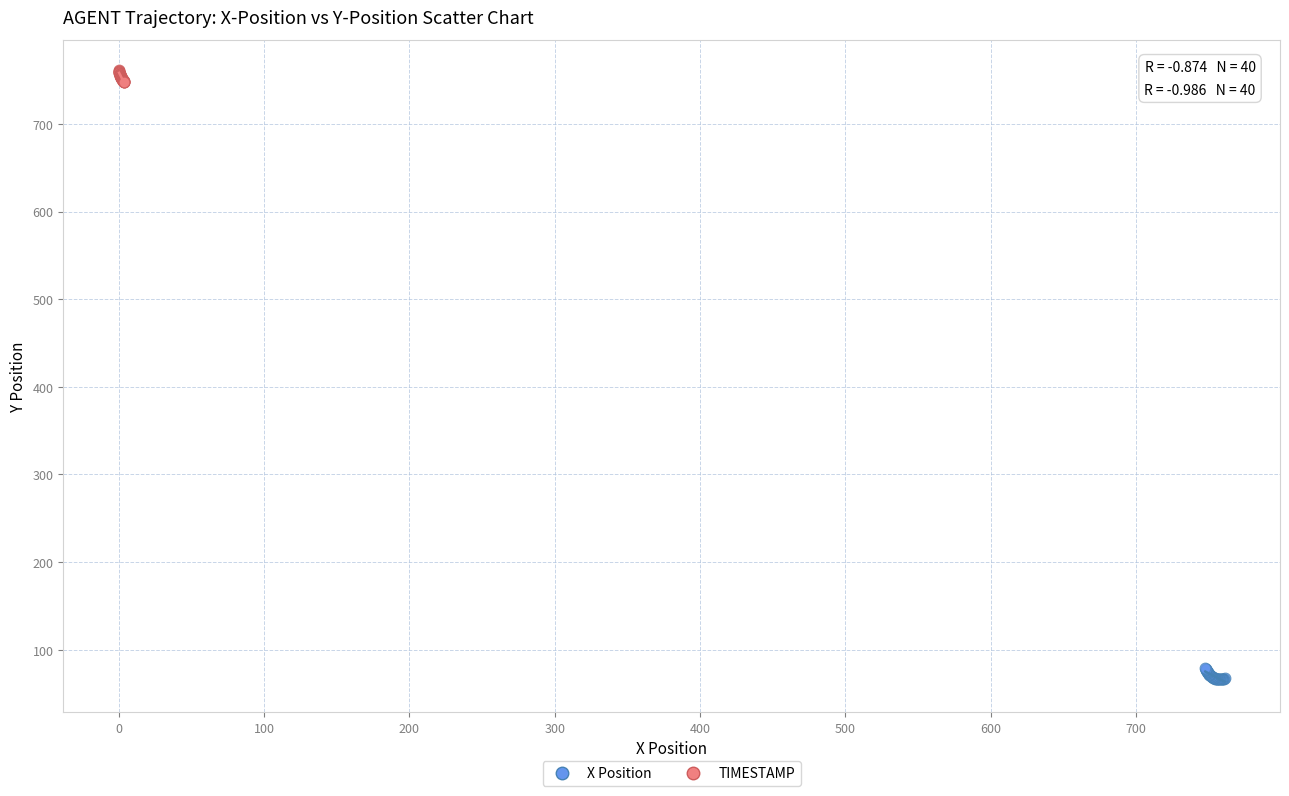

Which series contains the highest Y value?

TIMESTAMP